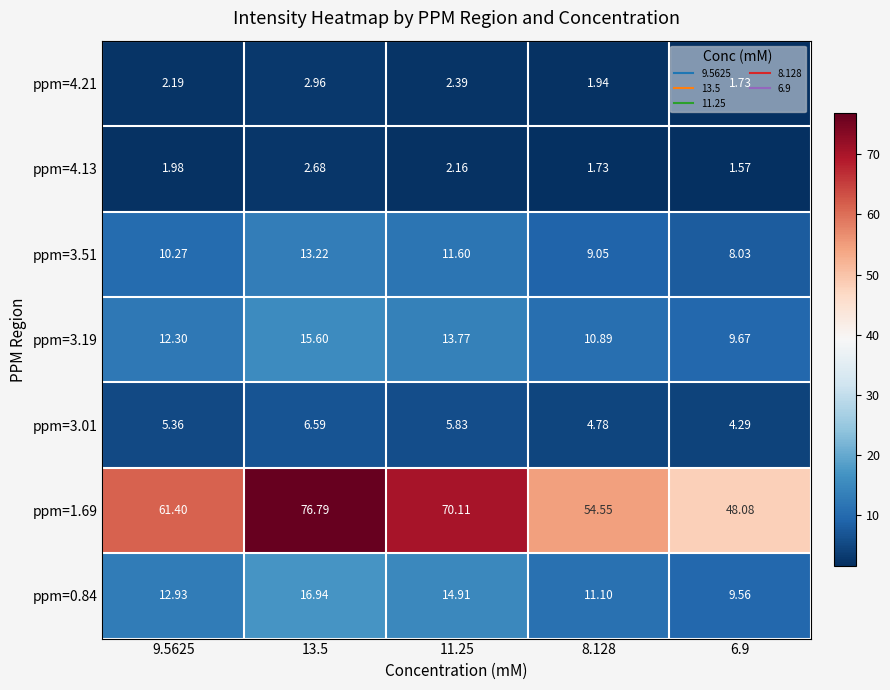

Is the value of ppm=1.69 at 9.5625 greater than the value of ppm=3.01 at 9.5625?

Yes